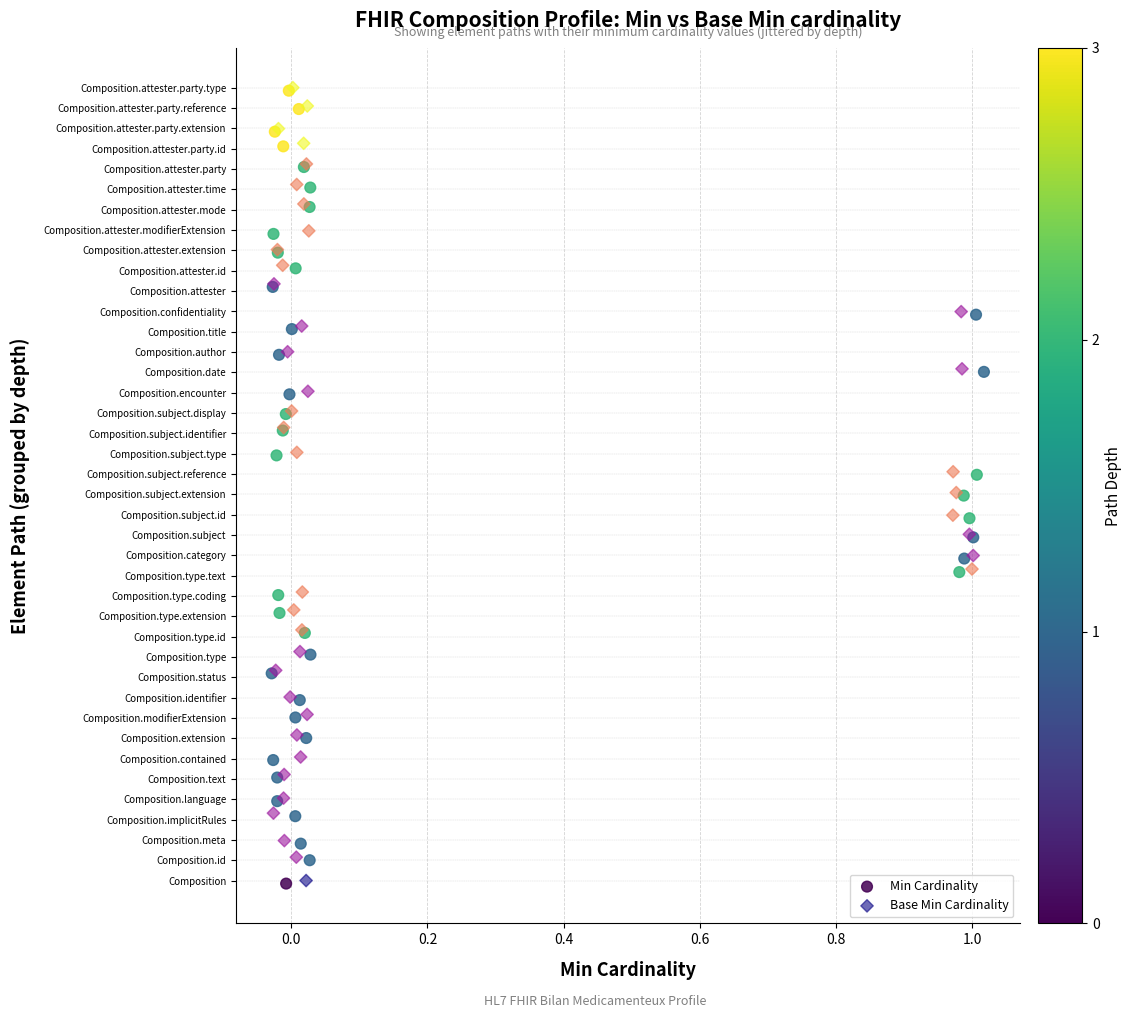

What are all the series names shown in the legend?

Min Cardinality, Base Min Cardinality